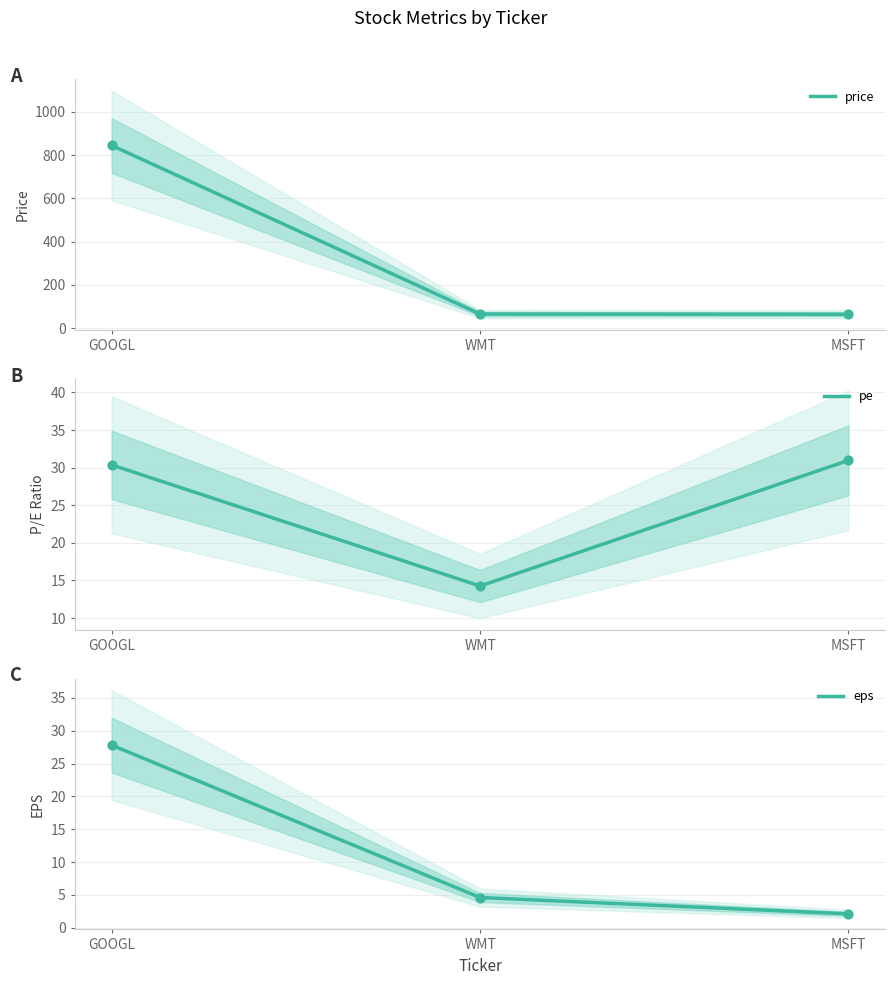

Is the value of pe at MSFT greater than the value of eps at WMT?

Yes